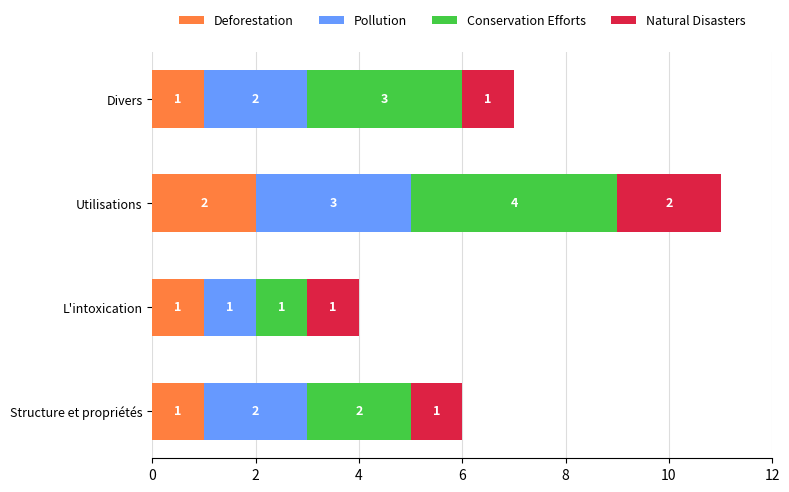

Is it true that Deforestation equals 2 at Utilisations?

True